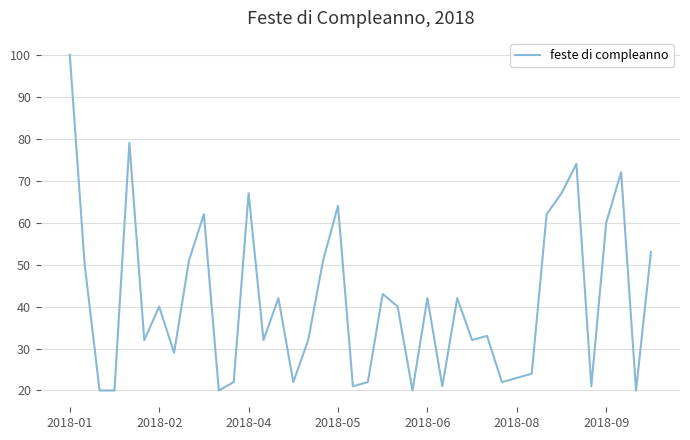

What is the average value?

41